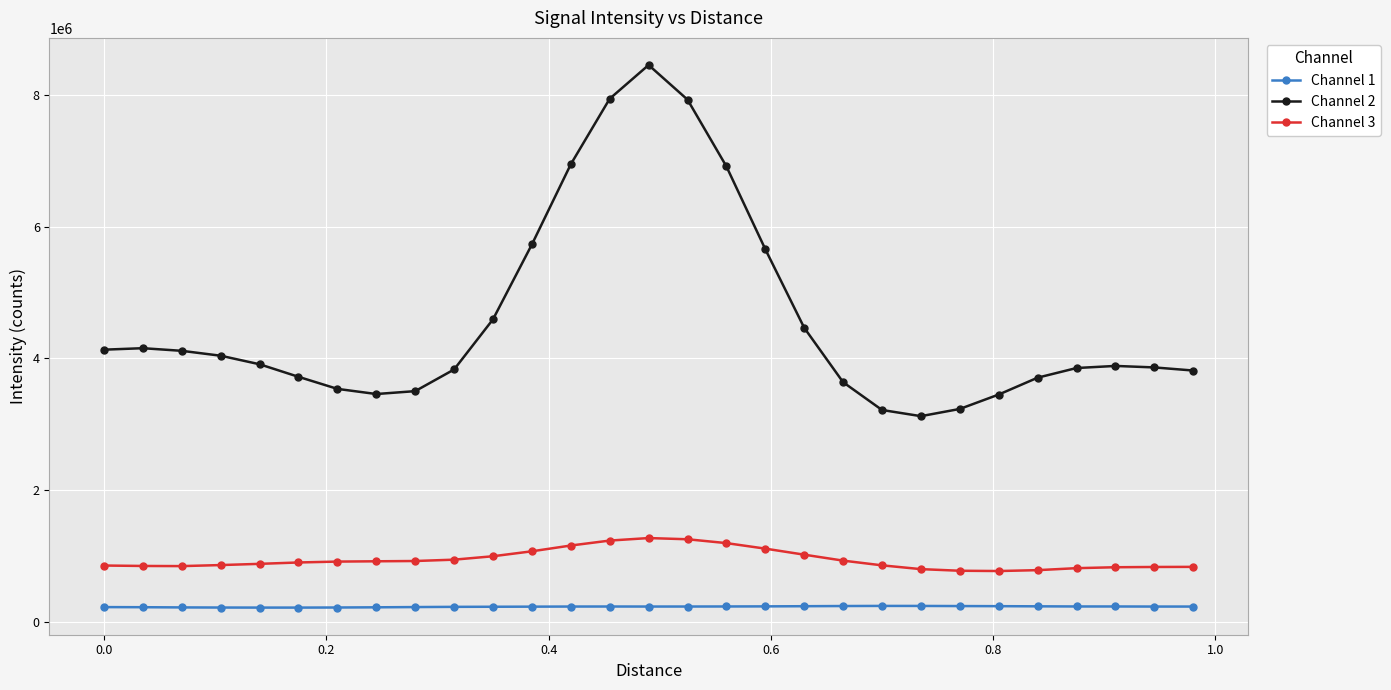

Rank the series by their average value, from highest to lowest.

Channel 2, Channel 3, Channel 1